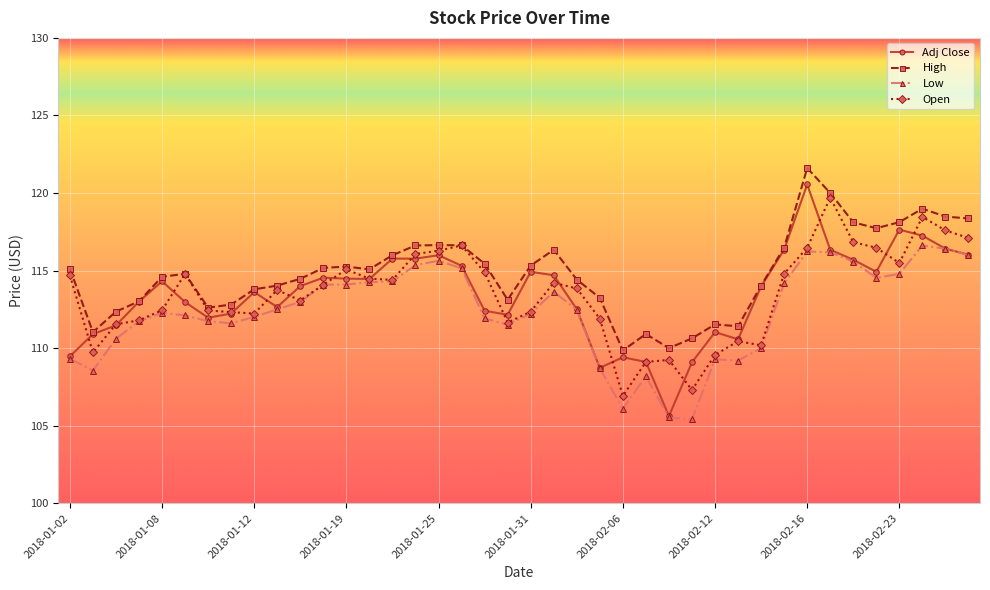

Which series has the largest range (max minus min)?

Adj Close